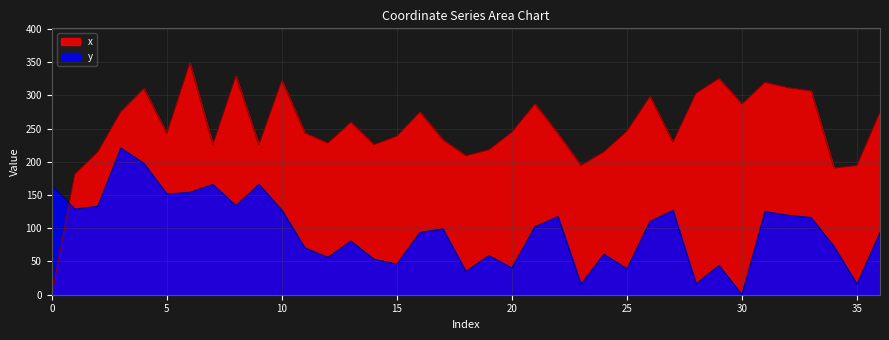

Which series has the largest range (max minus min)?

x